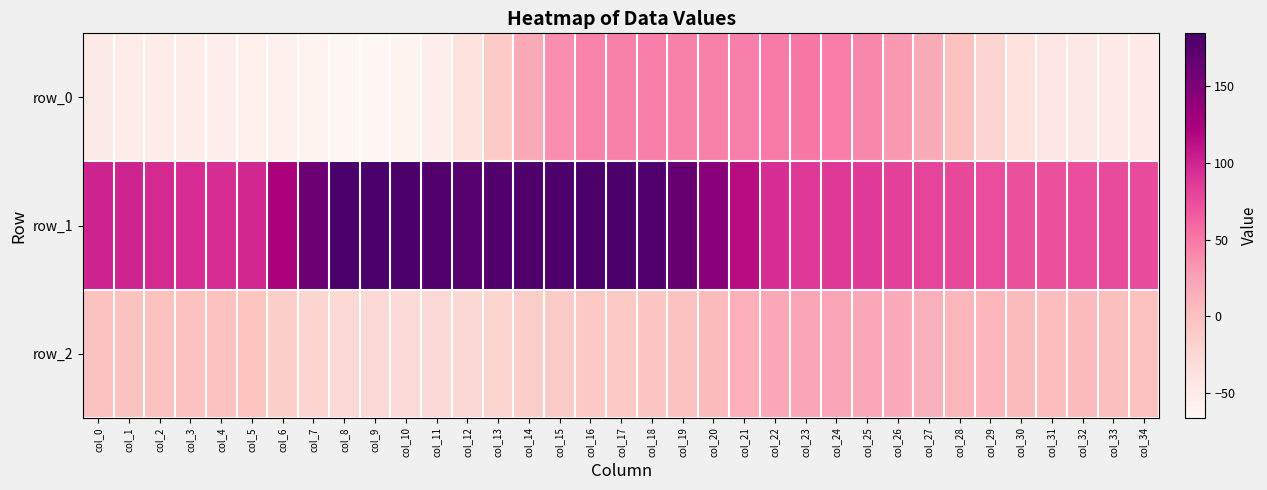

Which series changed the most between col_3 and col_18?

row_0